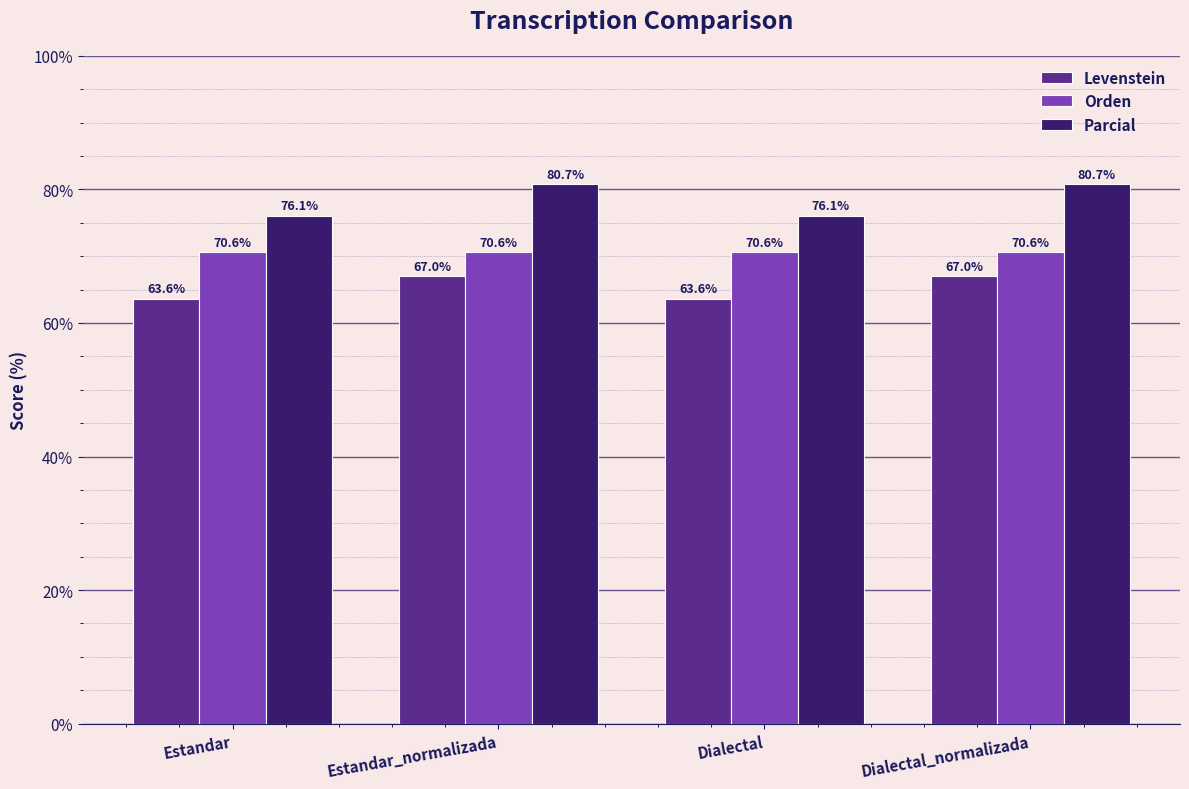

At Estandar, list the series in order from largest to smallest.

Parcial, Orden, Levenstein